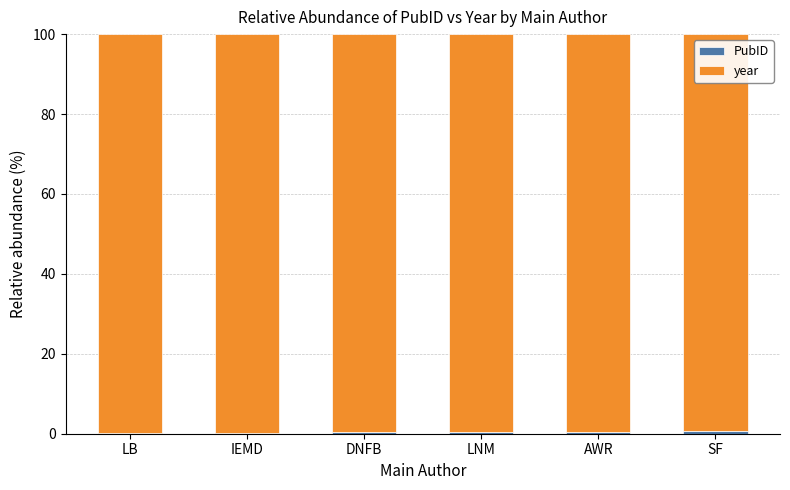

Count the number of data series in this chart.

2